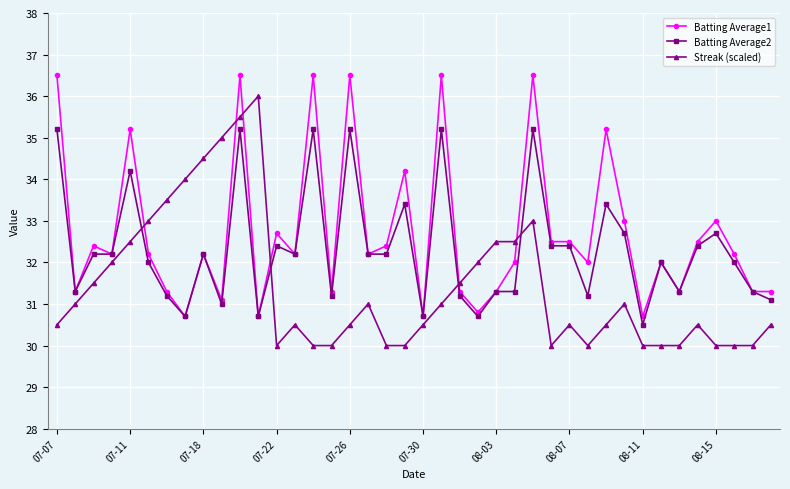

Rank the series by their average value, from highest to lowest.

Batting Average1, Batting Average2, Streak (scaled)